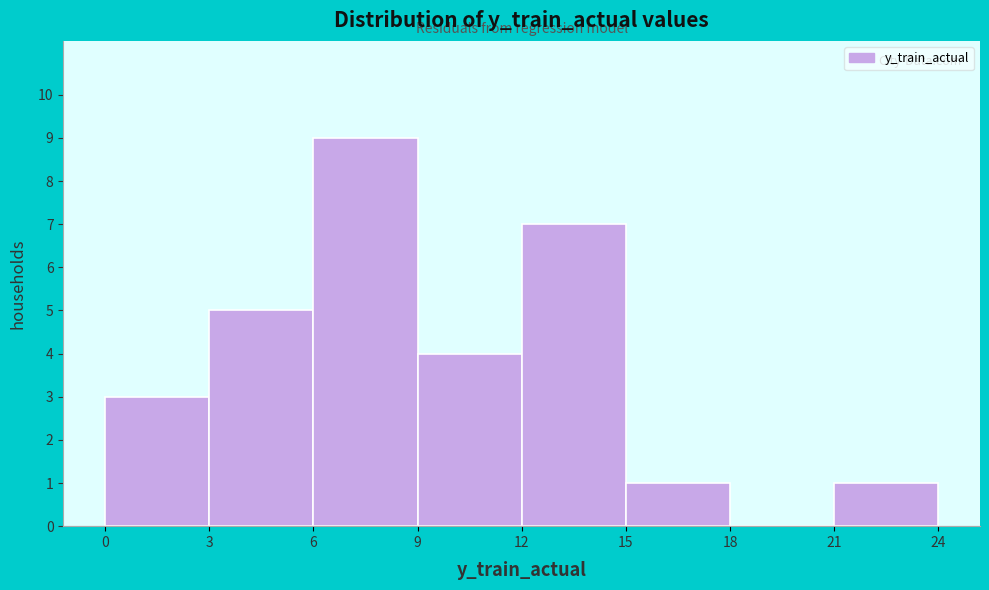

Over which range of the x-axis is the bar tallest?

6 to 9